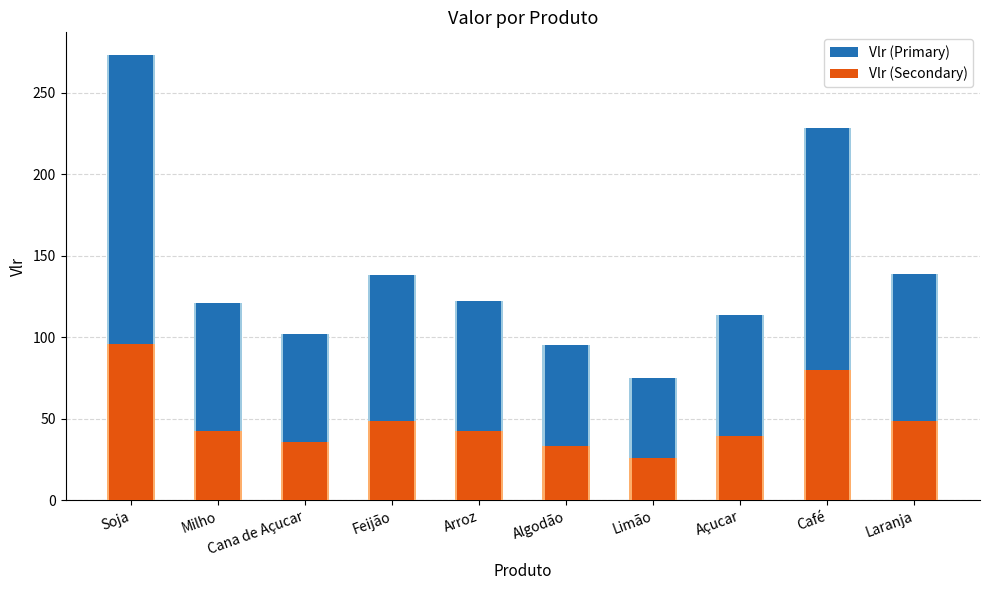

Rank the series by their average value, from highest to lowest.

Vlr (Primary), Vlr (Secondary)